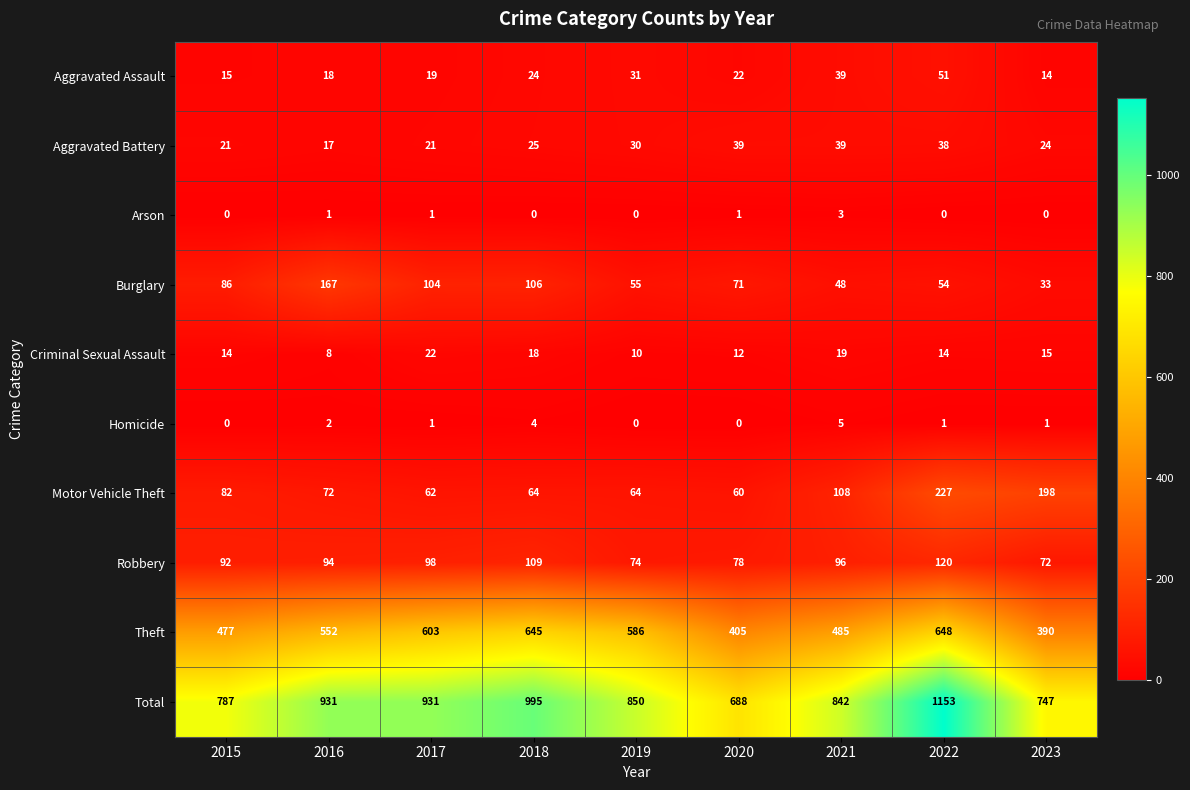

At which category is the sum across all series the highest?

2022